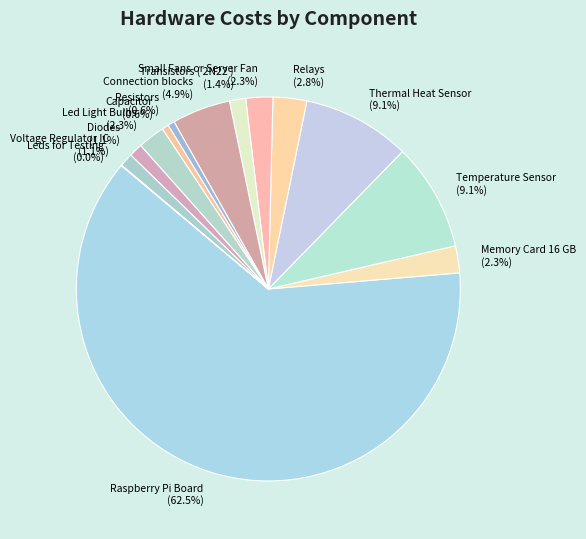

Is there any slice that represents more than half of the pie?

Yes